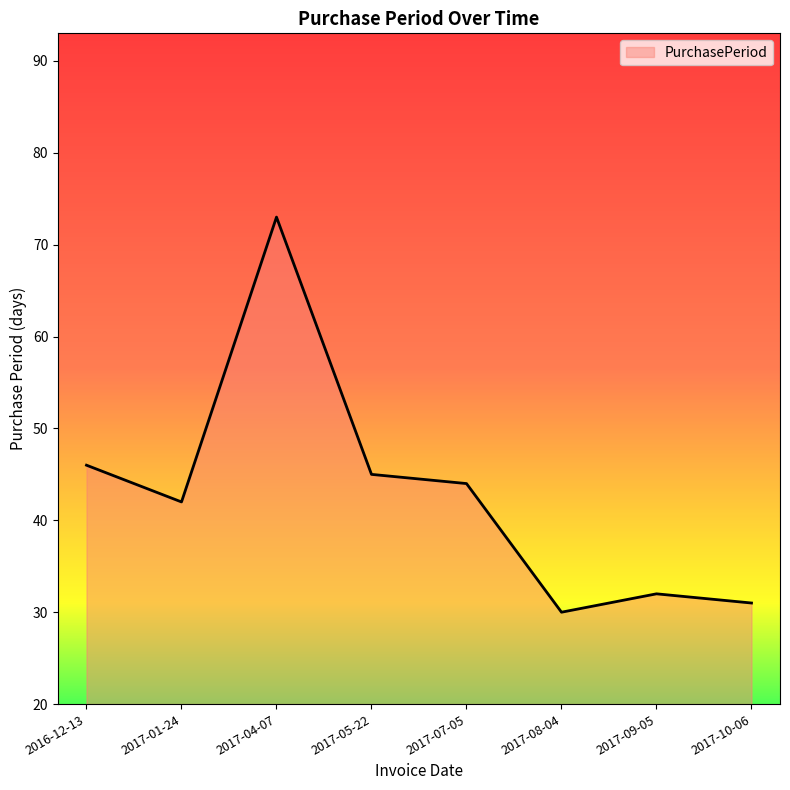

Reading right to left, list all the values displayed in this chart.

31	32	30	44	45	73	42	46